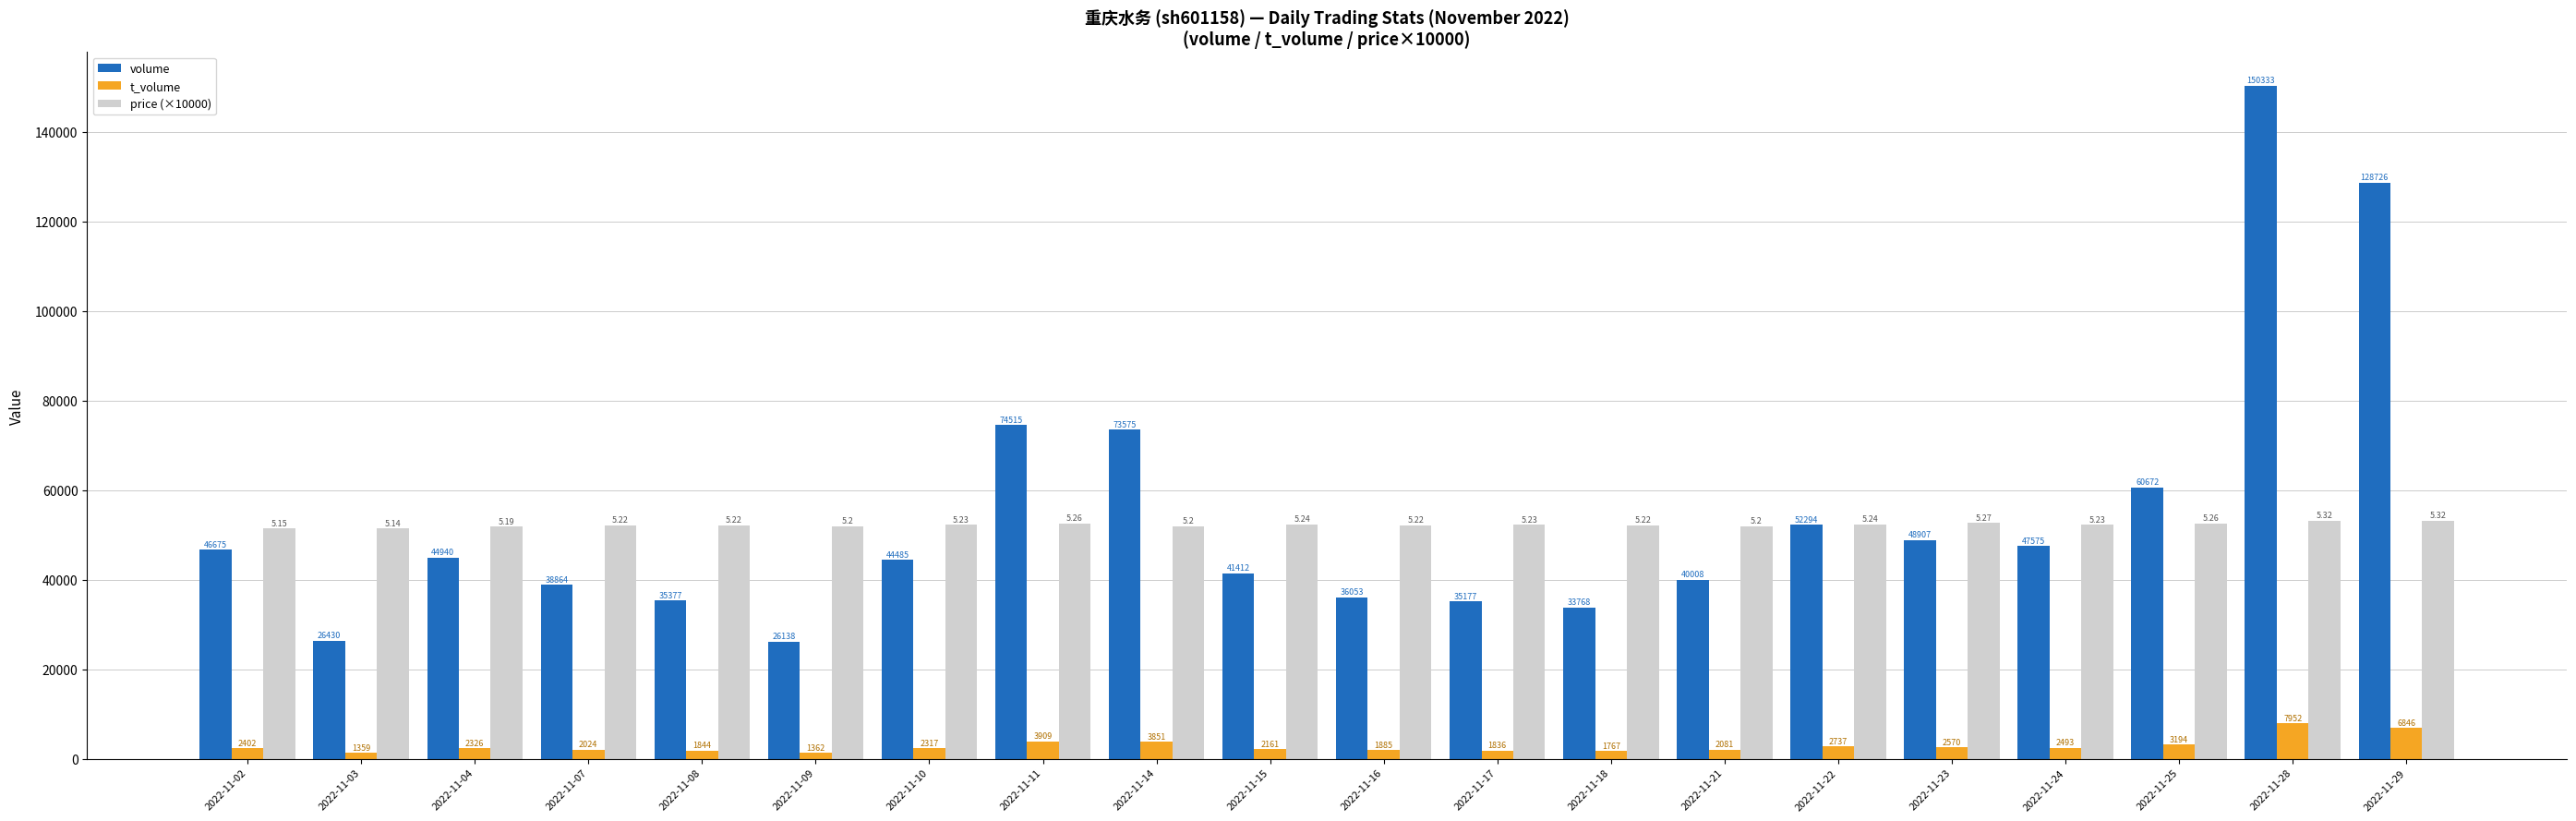

How many distinct data groups are displayed?

3